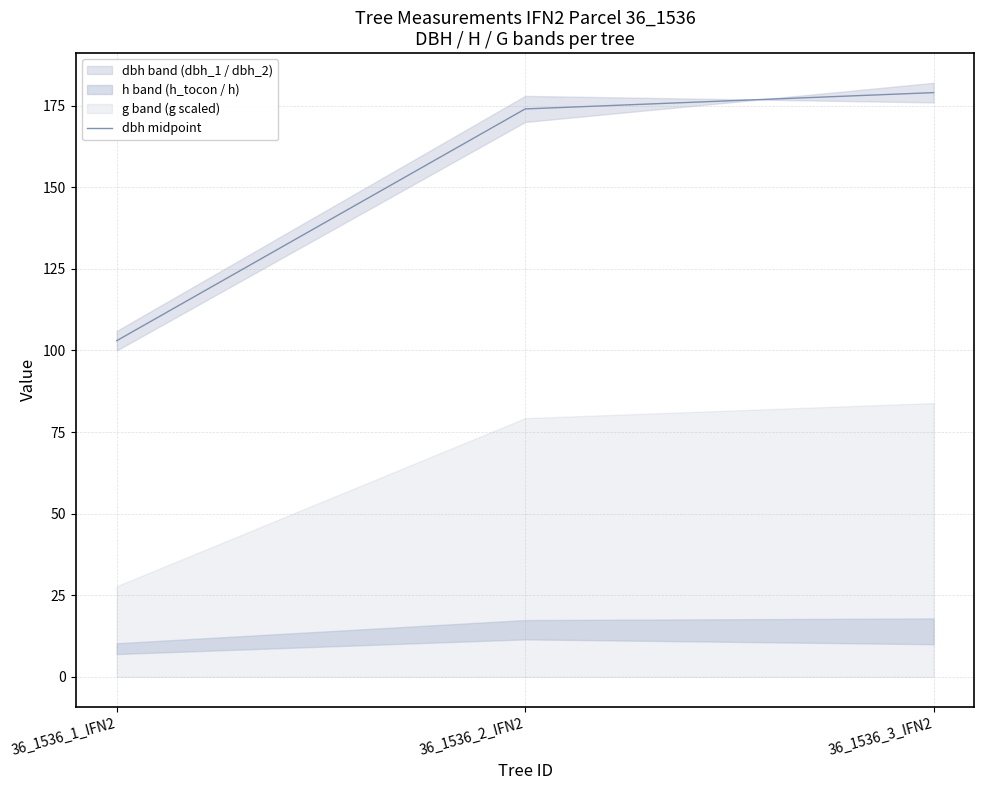

What is the label of the 2nd point from the right?

36_1536_2_IFN2